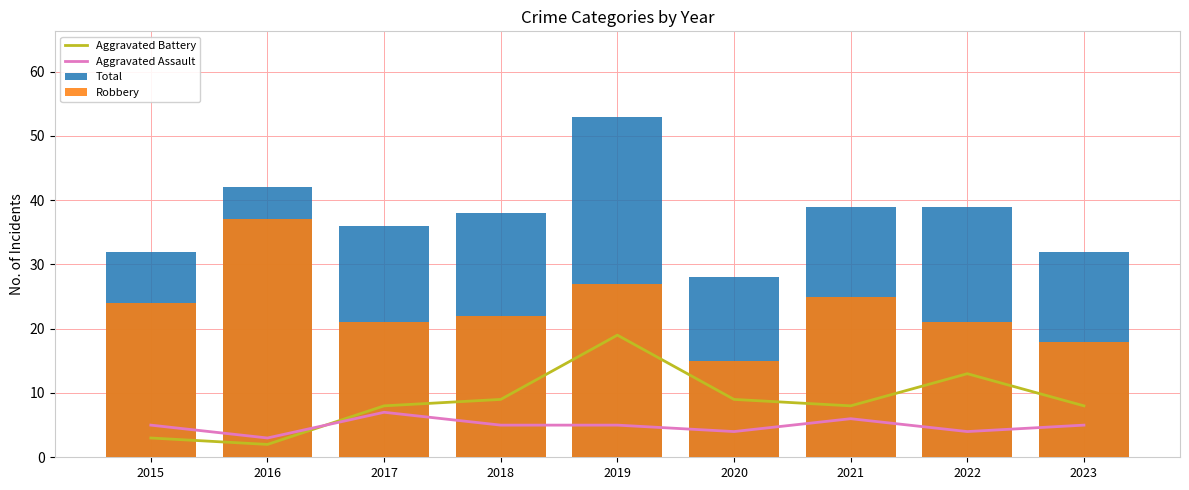

What is the sum of all Robbery values?

210